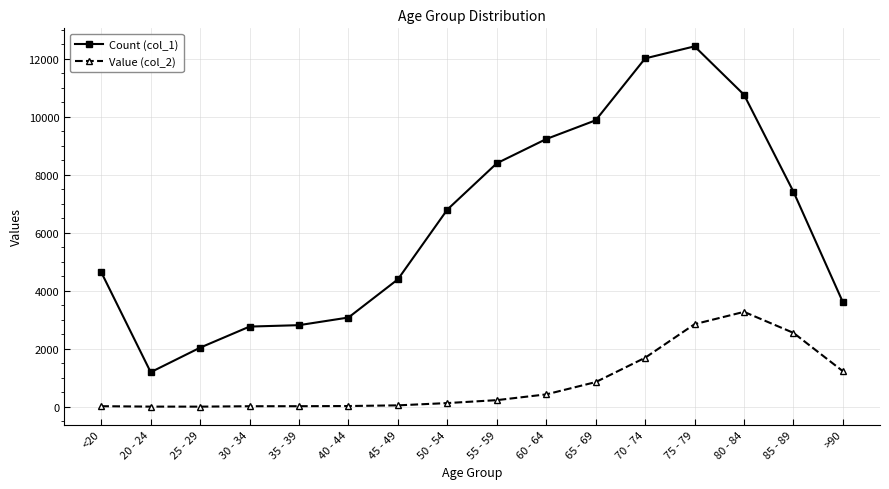

What is the approximate value of Count (col_1) at 35 - 39, to the nearest 100?

2800